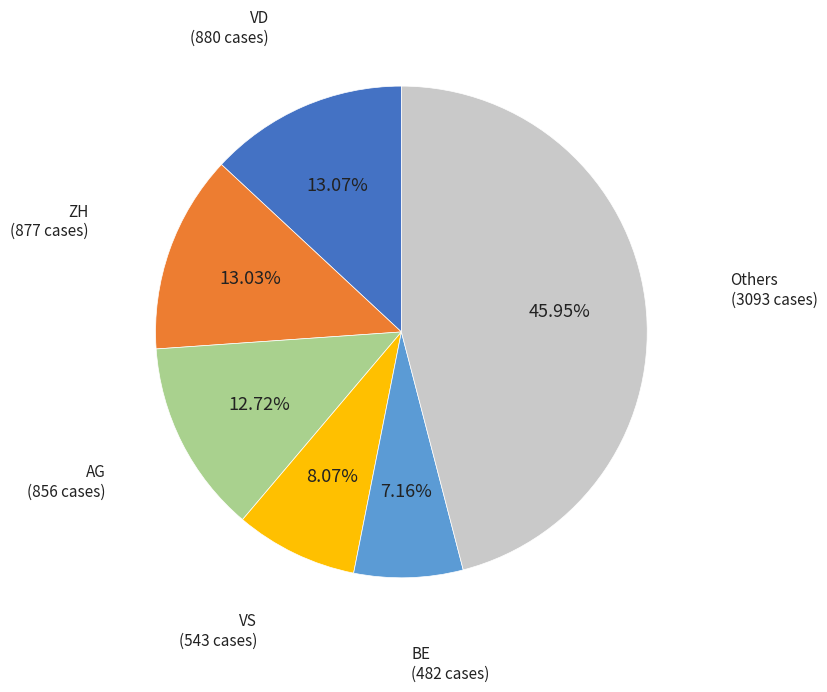

Does any single category account for the majority?

No